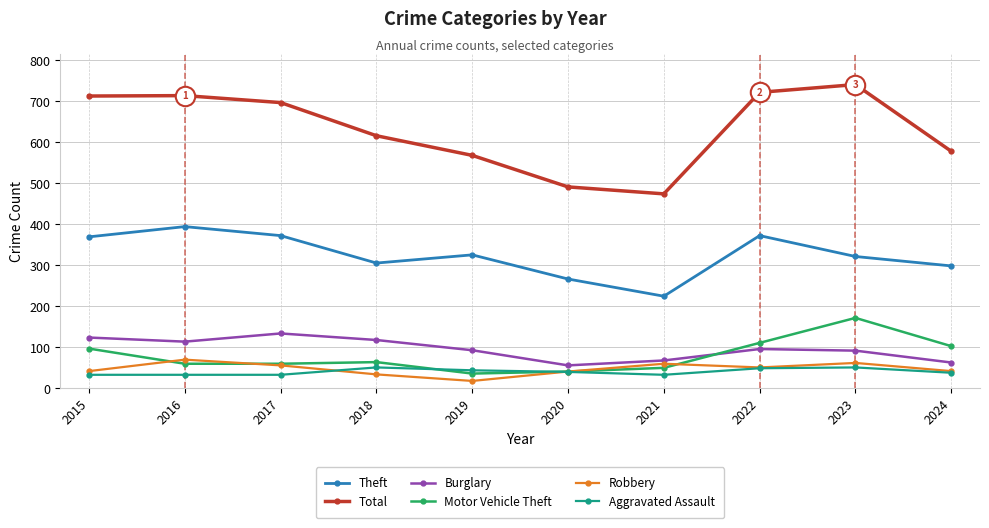

The value of Burglary at 2020 is 55. True or false?

True